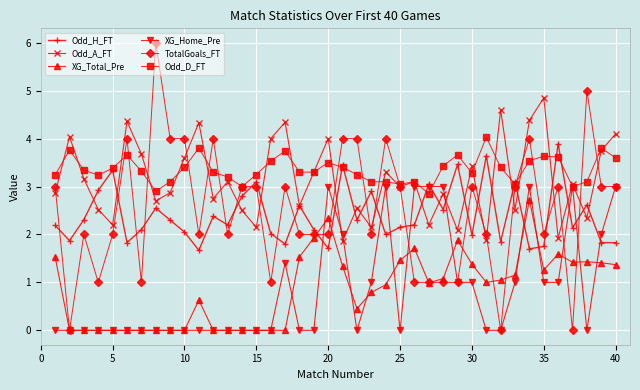

Which series has the widest spread of values?

TotalGoals_FT